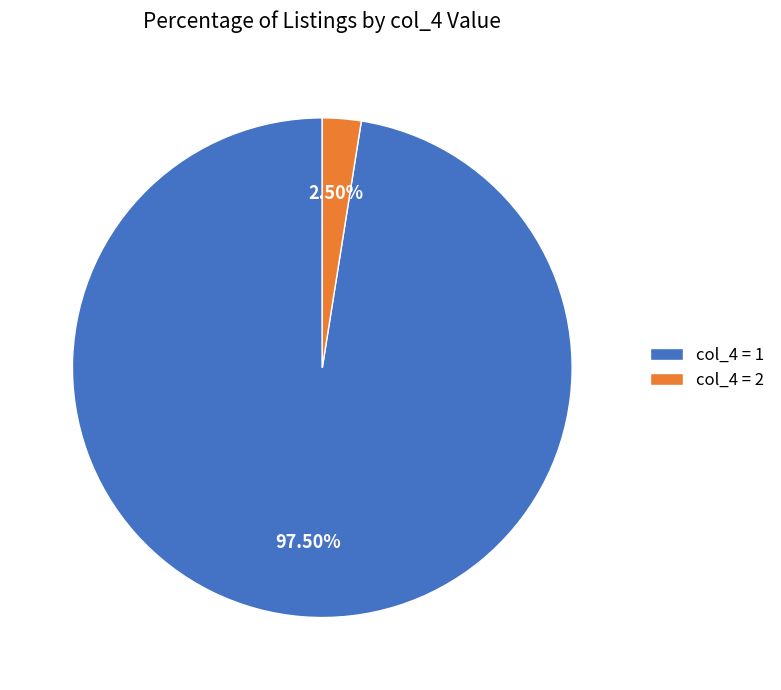

Which slice is the smallest?

col_4 = 2